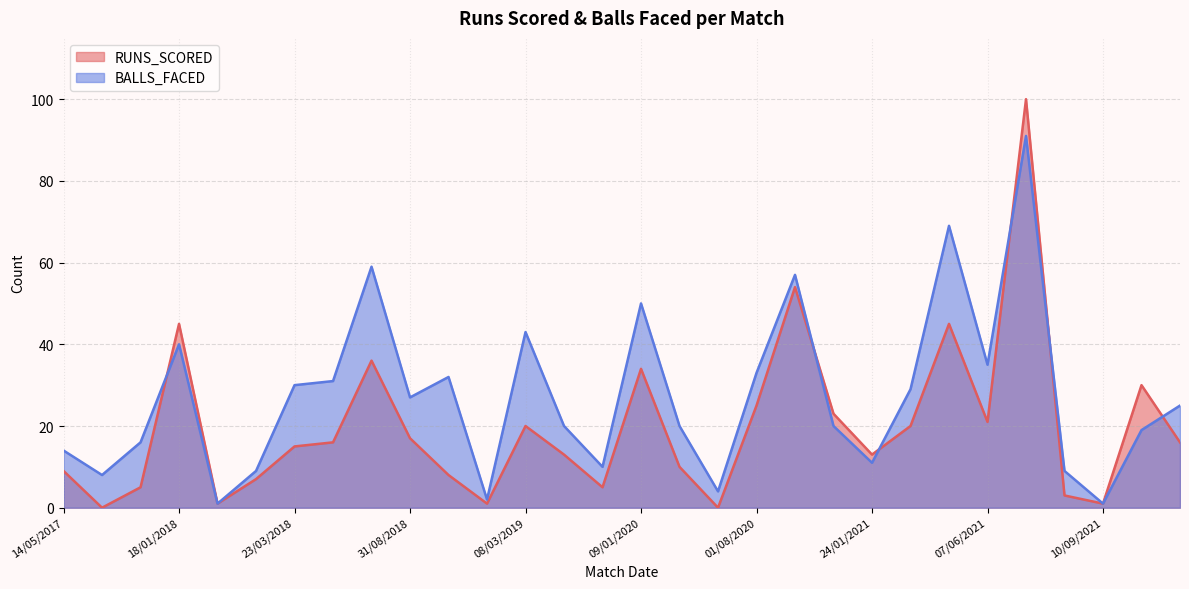

Reading right to left, what are all the values shown in this chart?

RUNS_SCORED: 12/07/2022=16	10/07/2022=30	10/09/2021=1	08/09/2021=3	16/07/2021=100	07/06/2021=21	02/06/2021=45	26/01/2021=20	24/01/2021=13	21/01/2021=23	18/01/2021=54	01/08/2020=25	30/07/2020=0	12/01/2020=10	09/01/2020=34	07/01/2020=5	10/03/2019=13	08/03/2019=20	05/03/2019=1	28/02/2019=8	31/08/2018=17	29/08/2018=36	27/08/2018=16	23/03/2018=15	18/03/2018=7	12/03/2018=1	18/01/2018=45	05/12/2017=5	21/05/2017=0	14/05/2017=9
BALLS_FACED: 12/07/2022=25	10/07/2022=19	10/09/2021=1	08/09/2021=9	16/07/2021=91	07/06/2021=35	02/06/2021=69	26/01/2021=29	24/01/2021=11	21/01/2021=20	18/01/2021=57	01/08/2020=33	30/07/2020=4	12/01/2020=20	09/01/2020=50	07/01/2020=10	10/03/2019=20	08/03/2019=43	05/03/2019=2	28/02/2019=32	31/08/2018=27	29/08/2018=59	27/08/2018=31	23/03/2018=30	18/03/2018=9	12/03/2018=1	18/01/2018=40	05/12/2017=16	21/05/2017=8	14/05/2017=14